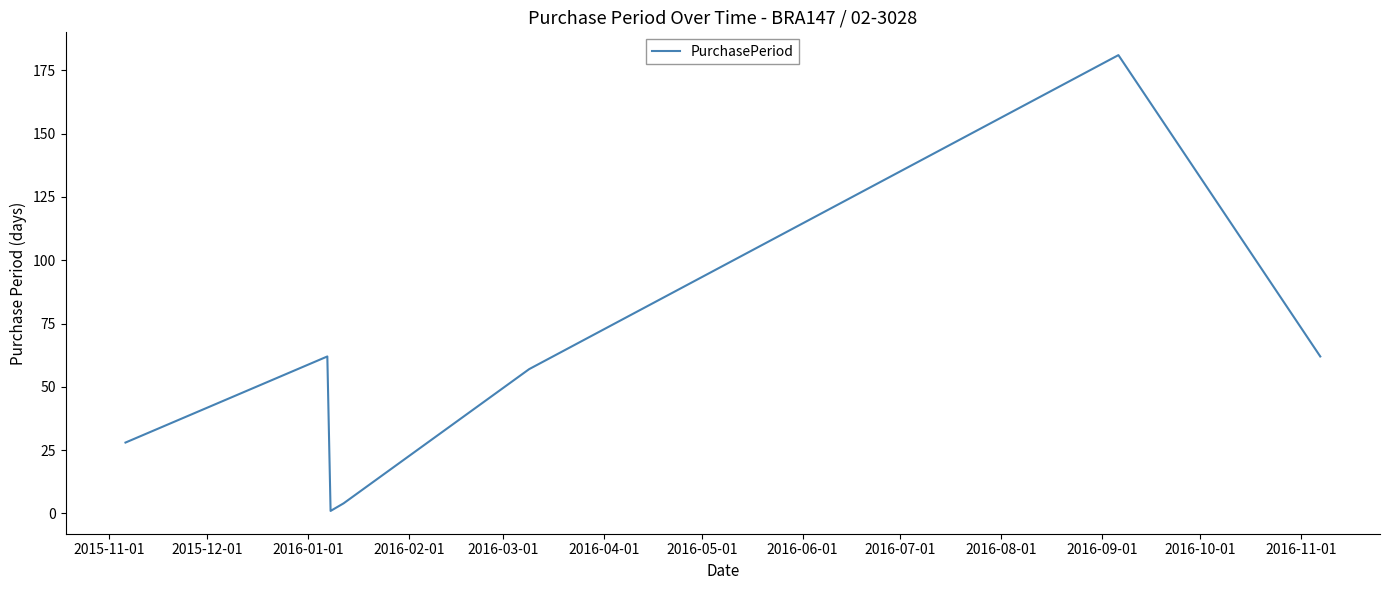

What is the minimum value shown in the chart?

1